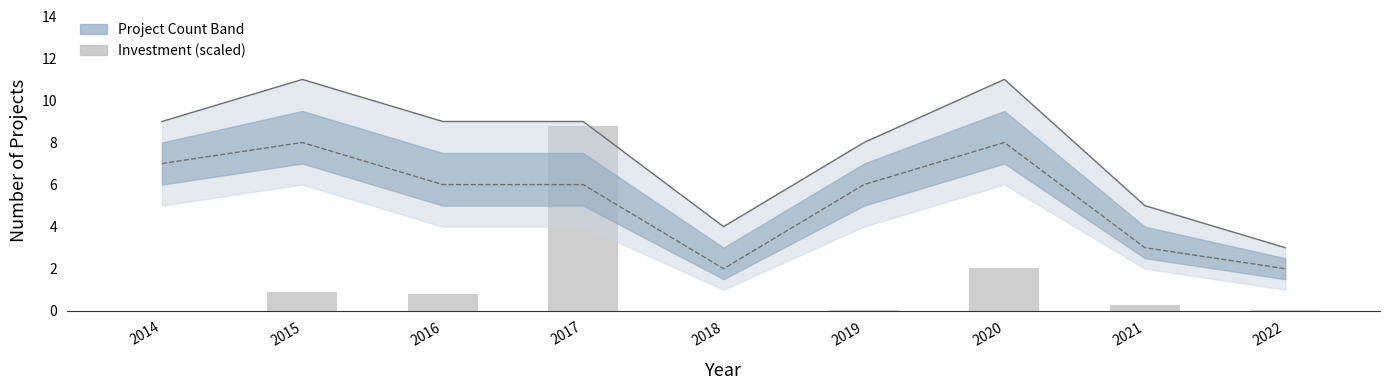

Reading left to right, transcribe all the data shown in this chart.

Upper bound: 9.0	11.0	9.0	9.0	4.0	8.0	11.0	5.0	3.0
Count: 7.0	8.0	6.0	6.0	2.0	6.0	8.0	3.0	2.0
Investment (scaled): 0.0	0.9	0.8	8.8	0.0	0.0	2.0	0.3	0.0